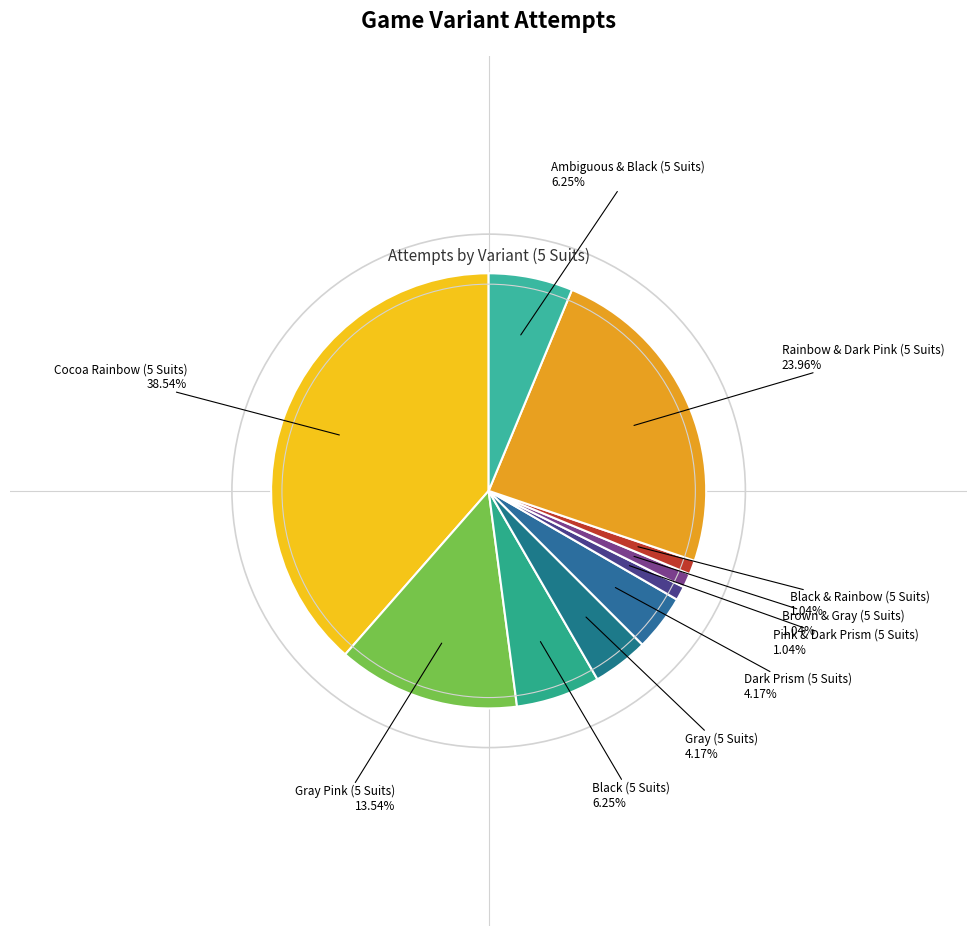

Approximately how many times larger is the value at Gray Pink (5 Suits) compared to Dark Prism (5 Suits)?

3.2